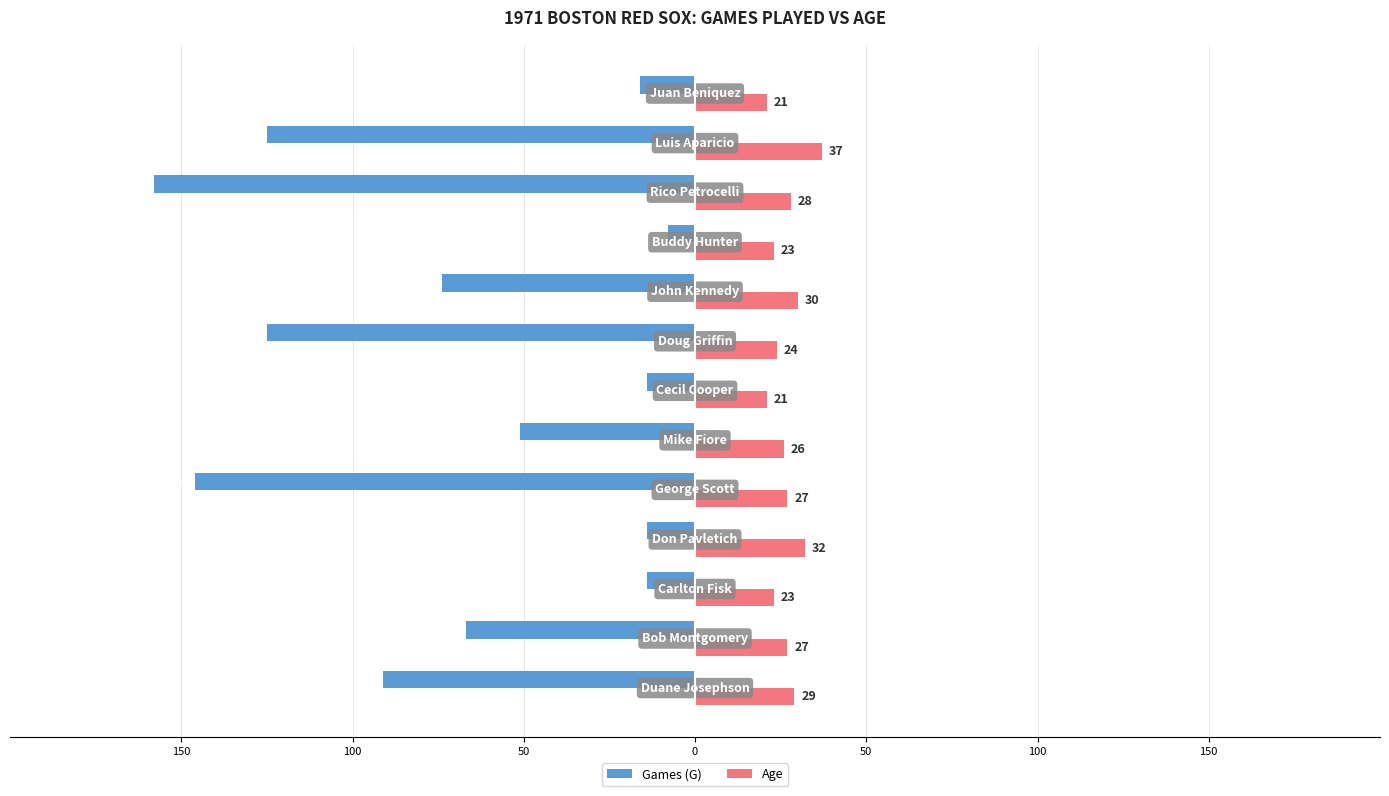

What is the smallest value displayed?

-158